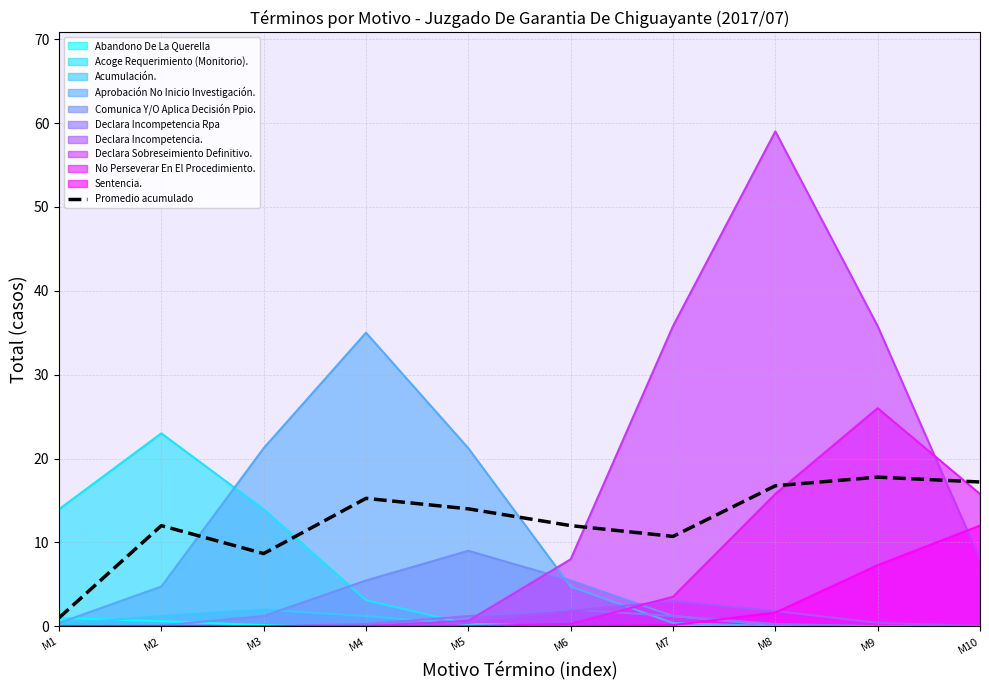

Is it true that the value at M9 is 17.8?

True